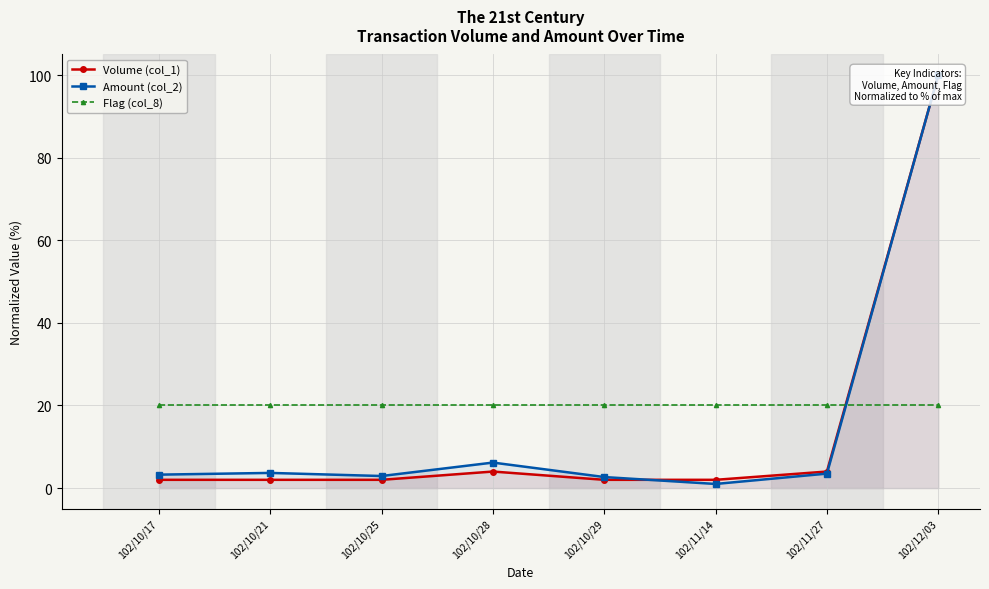

Which label corresponds to the largest value in the chart?

102/12/03